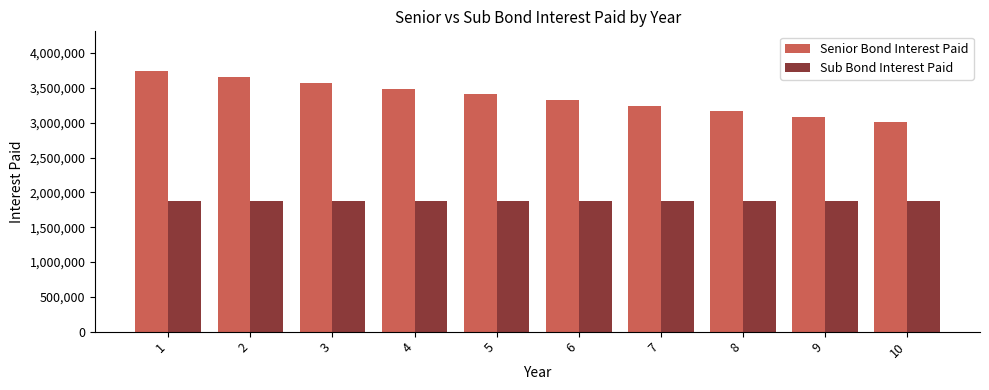

What are all the series names shown in the legend?

Senior Bond Interest Paid, Sub Bond Interest Paid